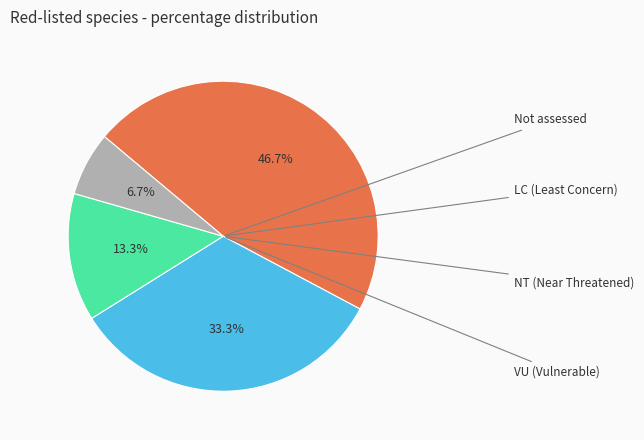

Is there a majority slice in this chart?

No